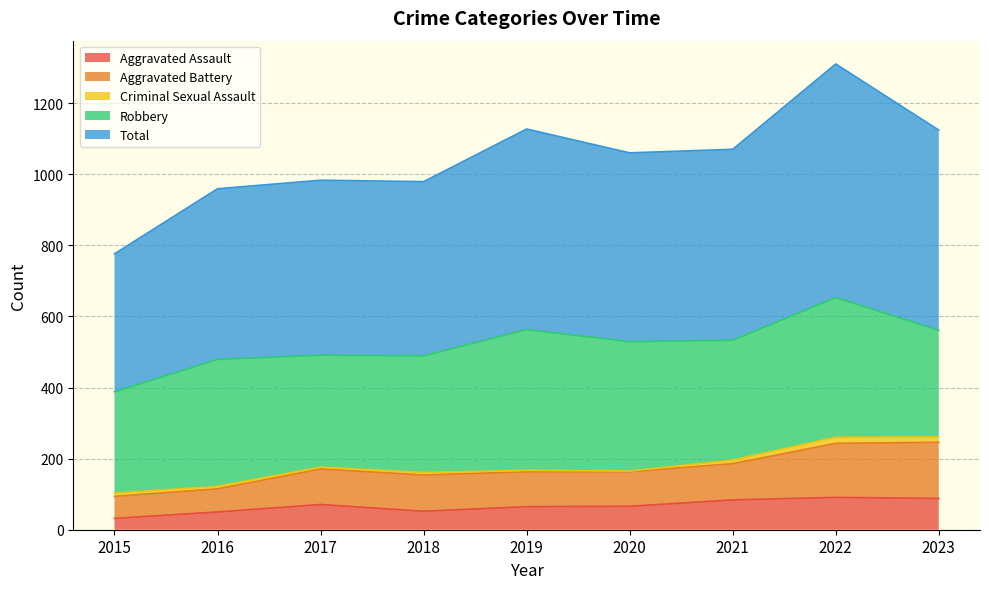

Is it true that Aggravated Assault equals 66 at 2020?

True